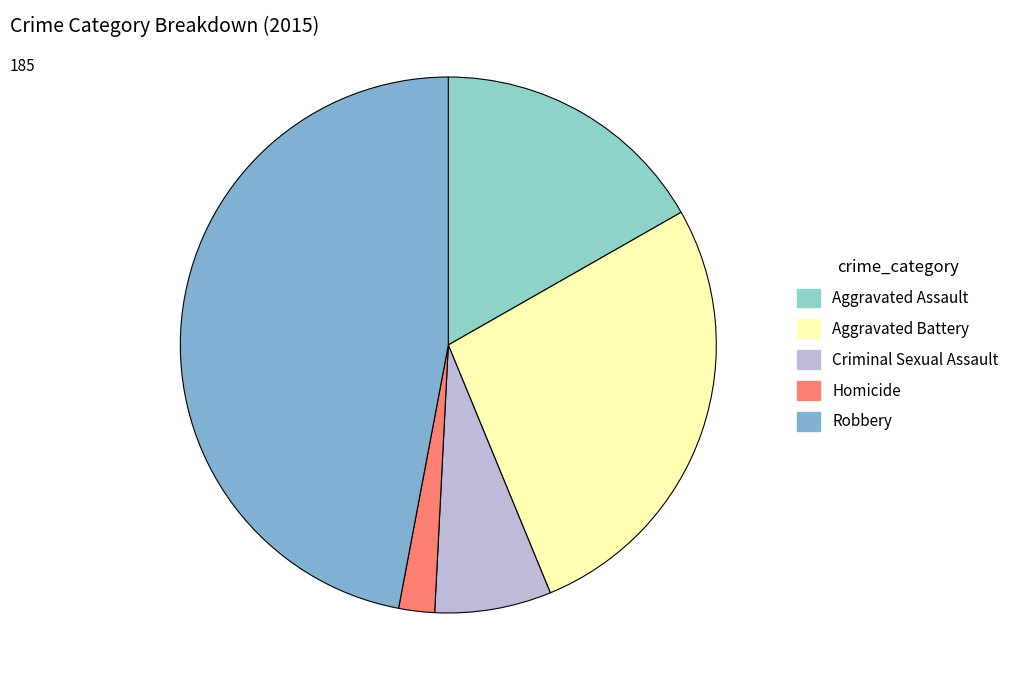

How many slices are in this pie chart?

5